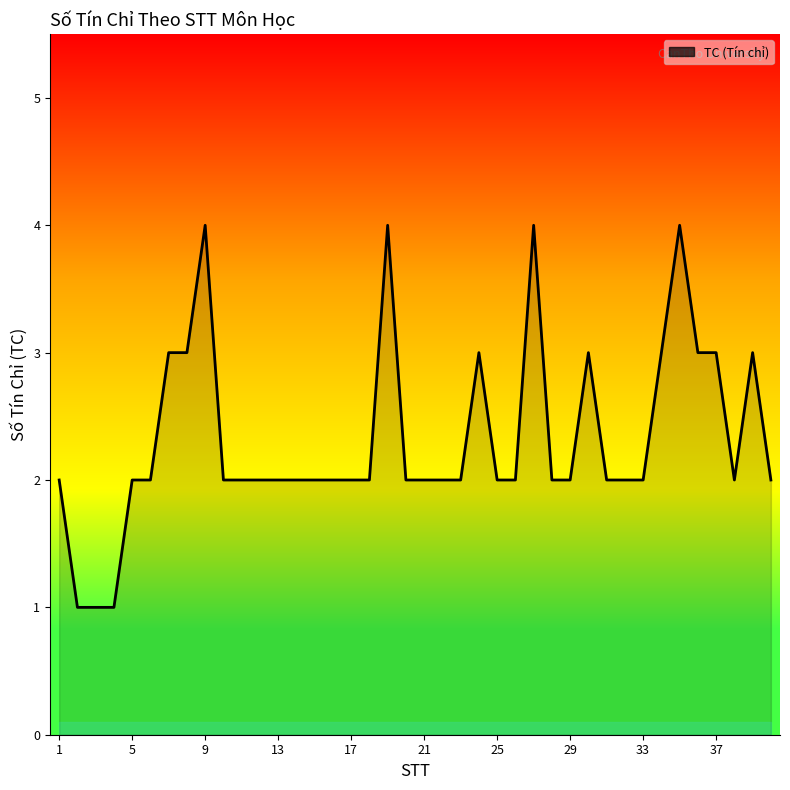

How many values are below 2?

3